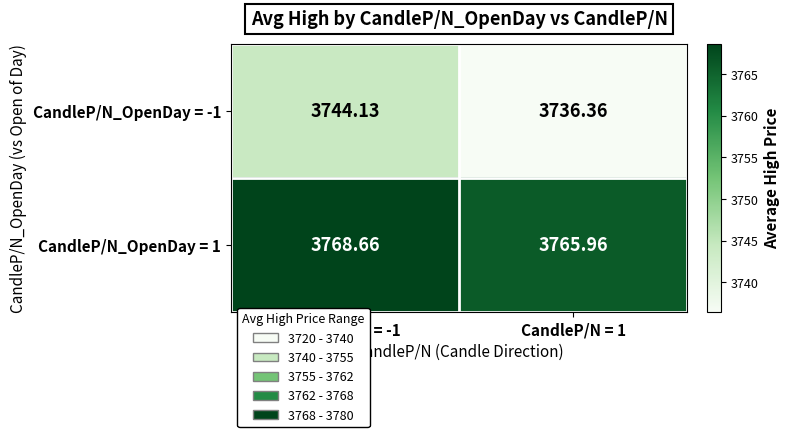

Is the value of CandleP/N_OpenDay = 1 at CandleP/N = 1 greater than the value of CandleP/N_OpenDay = -1 at CandleP/N = 1?

Yes